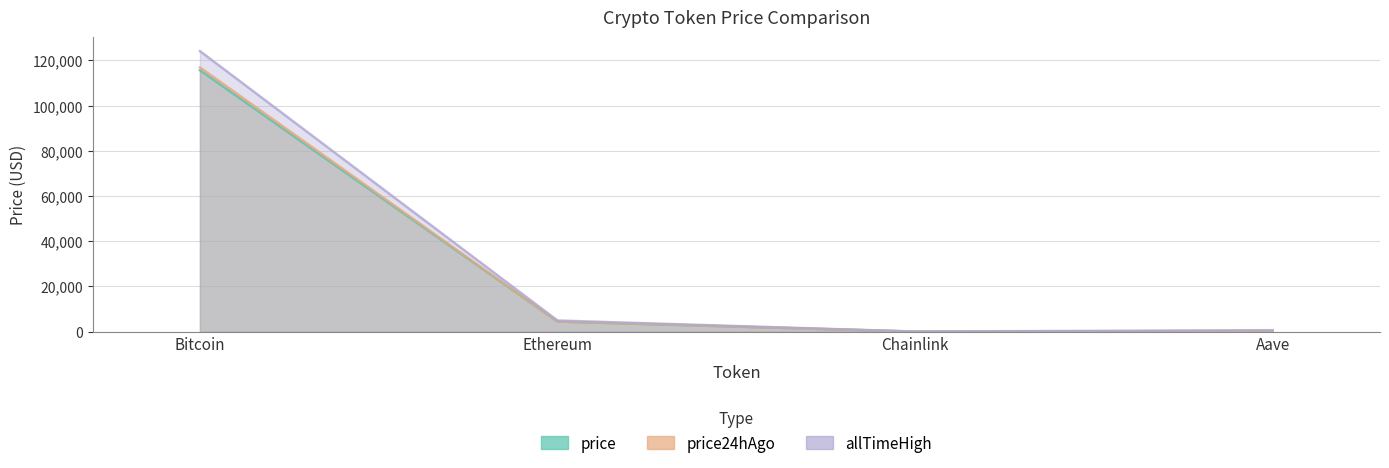

Which series has the largest total across all categories?

allTimeHigh